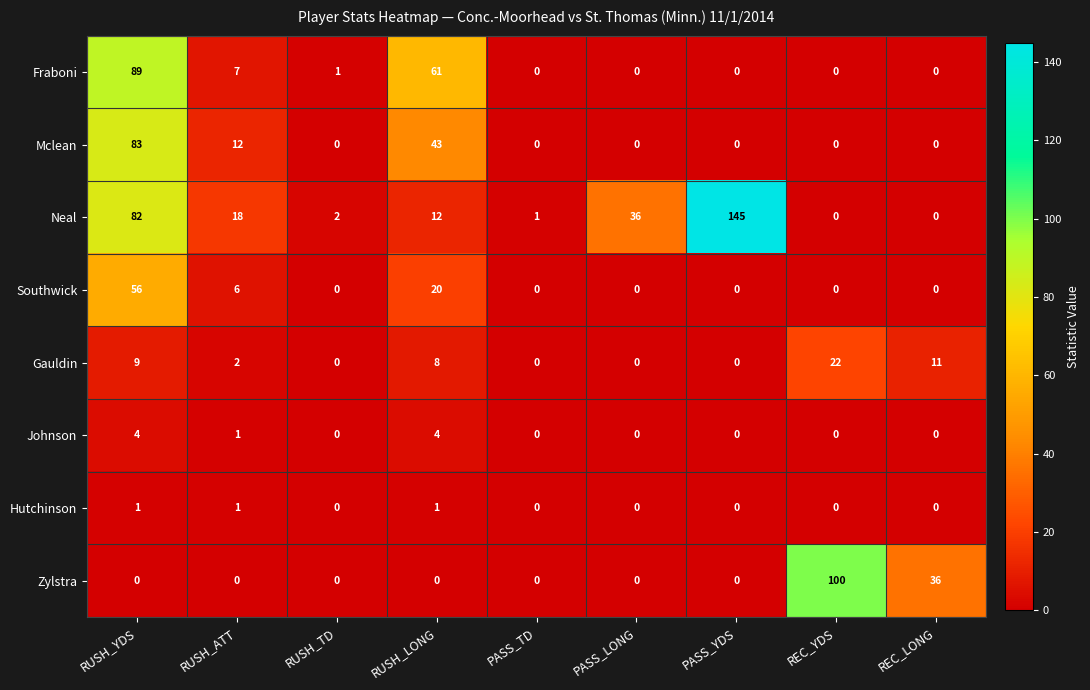

At which label is Neal closest to 72?

RUSH_YDS